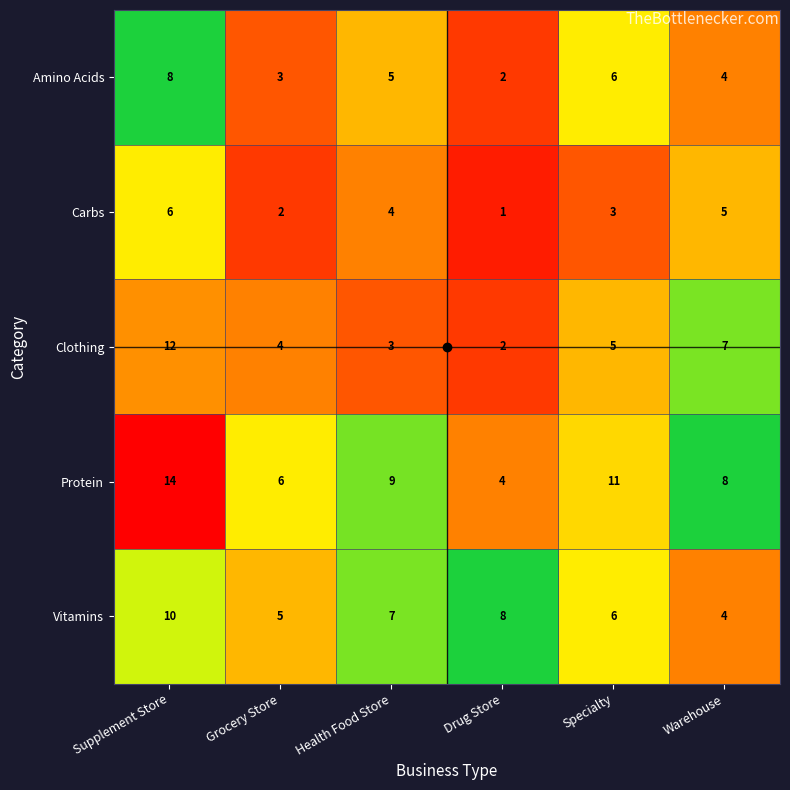

Count the number of categories in the chart.

6